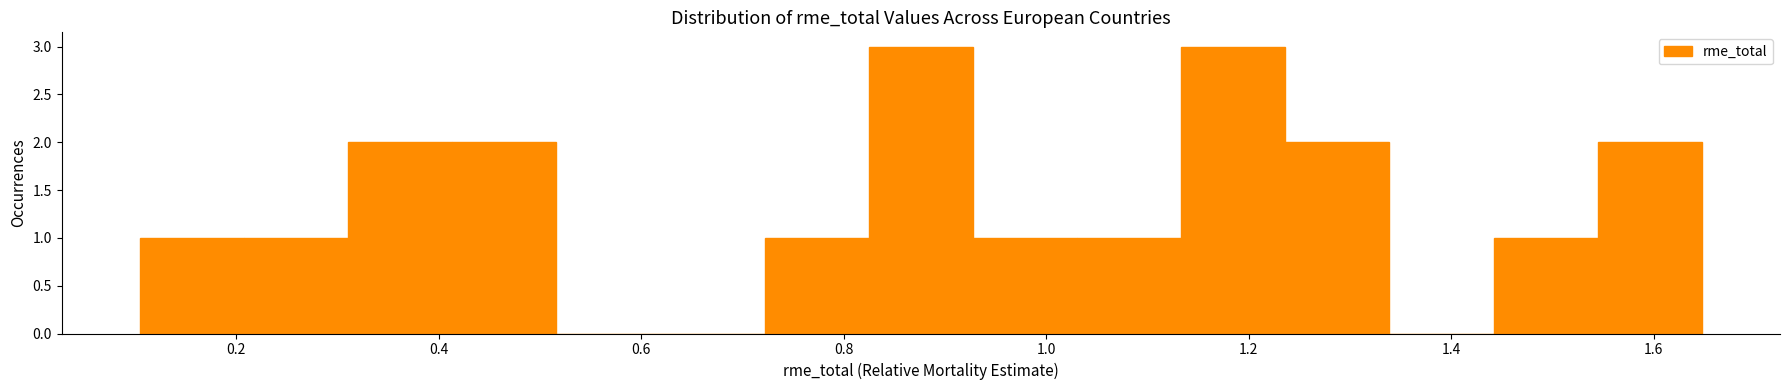

Reading left to right, transcribe this chart: for each bar, give the range it covers on the x-axis and its height. Neither the bar edges nor the heights are printed on the chart, so give them approximately, as read against the axes.

0.10 to 0.20: 1
0.20 to 0.32: 1
0.32 to 0.42: 2
0.42 to 0.52: 2
0.52 to 0.62: 0
0.62 to 0.72: 0
0.72 to 0.82: 1
0.82 to 0.92: 3
0.92 to 1.04: 1
1.04 to 1.14: 1
1.14 to 1.24: 3
1.24 to 1.34: 2
1.34 to 1.44: 0
1.44 to 1.54: 1
1.54 to 1.64: 2